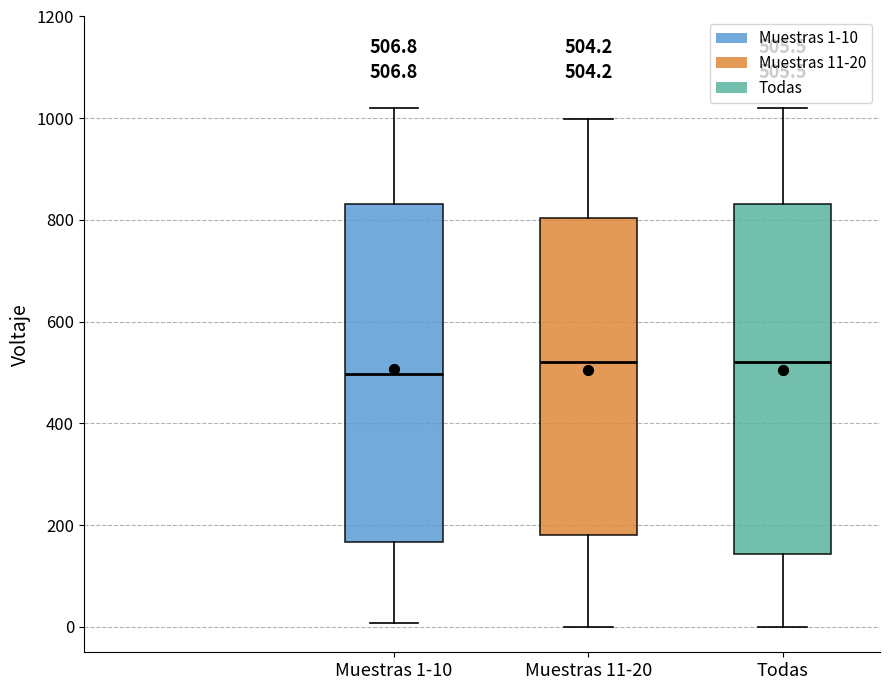

Comparing the boxes themselves (not the whiskers), which one is the tallest?

Todas